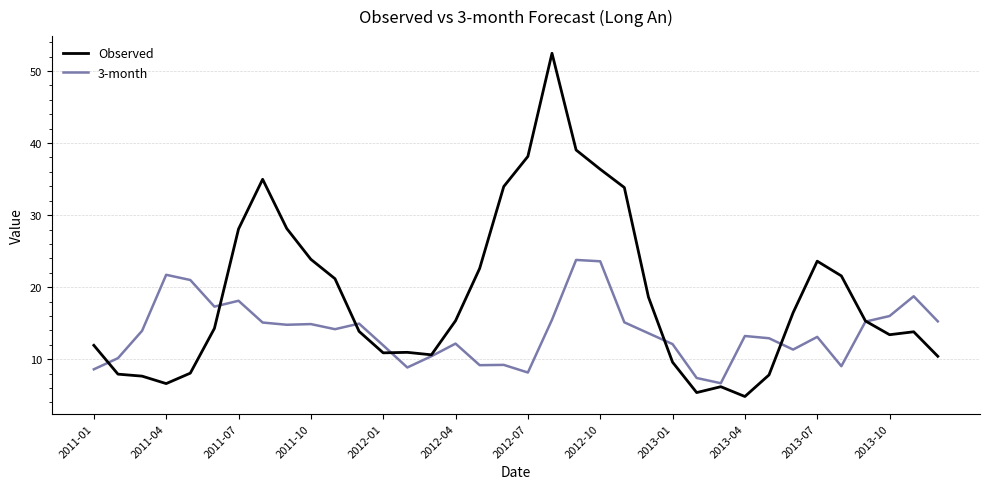

Which series has the widest spread of values?

Observed